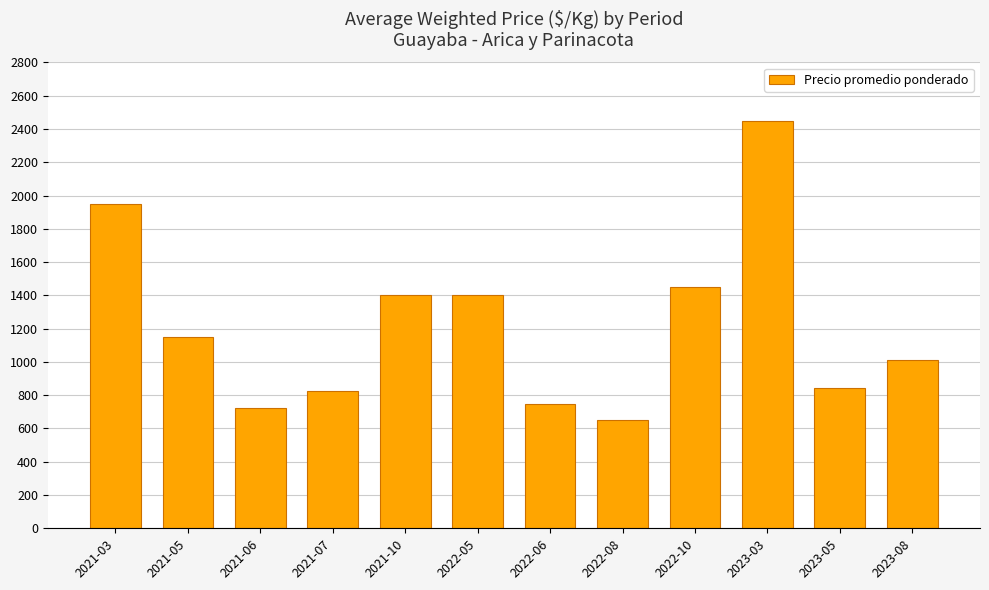

What is the label of the 1st bar from the right?

2023-08